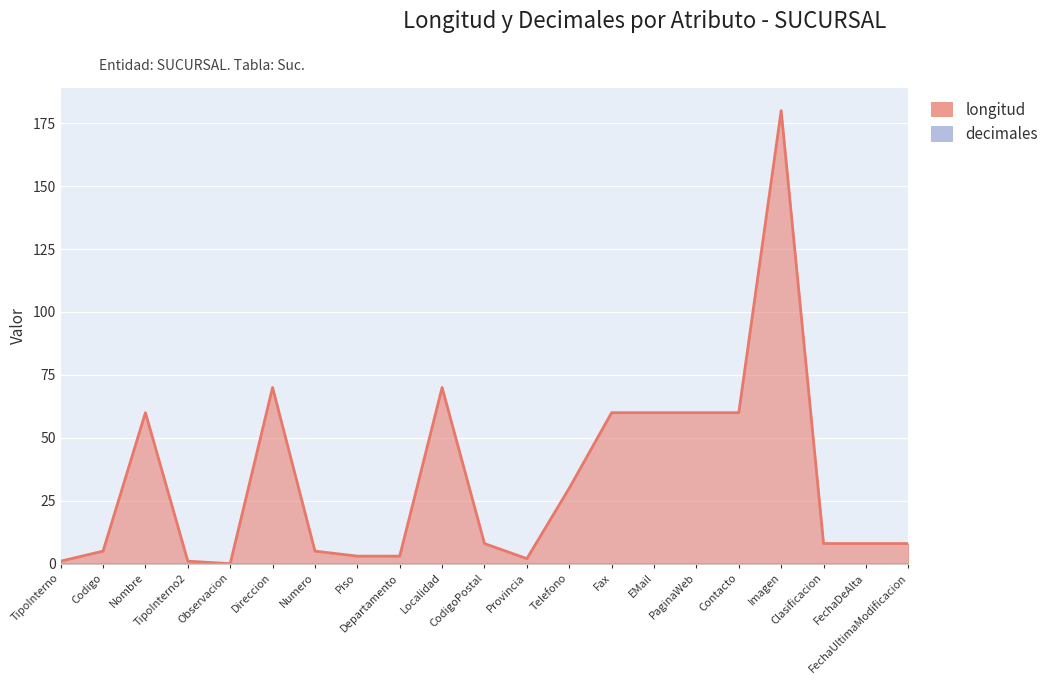

The chart shows a value of 1 at Piso. True or false?

False